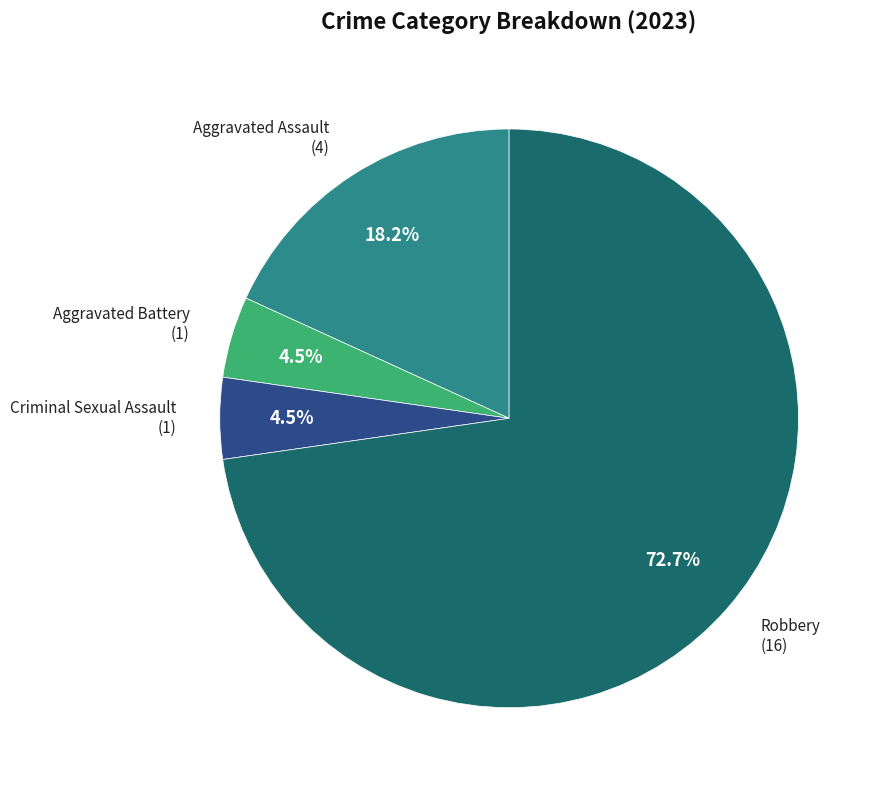

How many segments does this pie chart have?

4